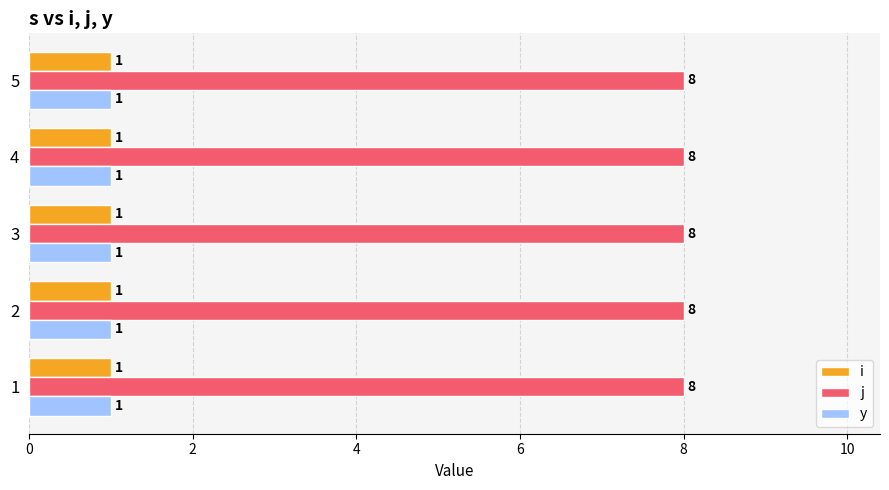

What is the maximum value for j?

8